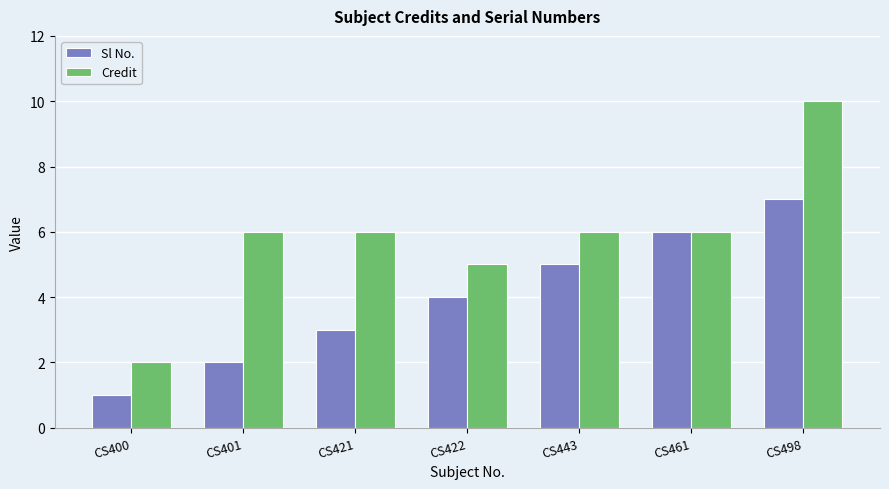

Is the value of Sl No. at CS498 greater than the value of Credit at CS400?

Yes